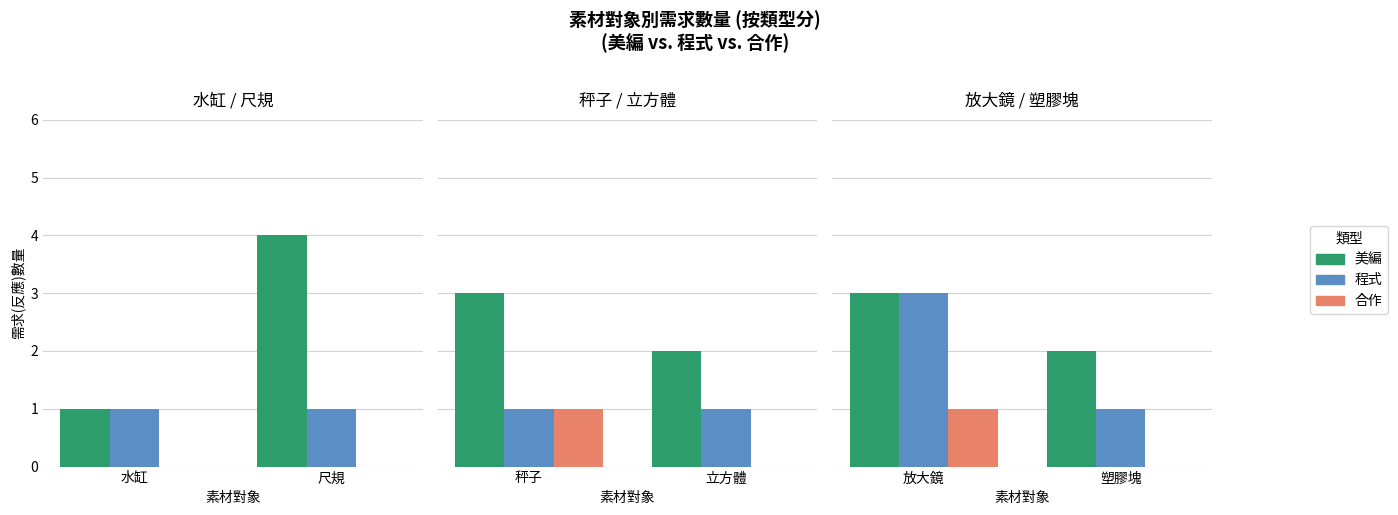

Read the 程式 value at 塑膠塊.

1